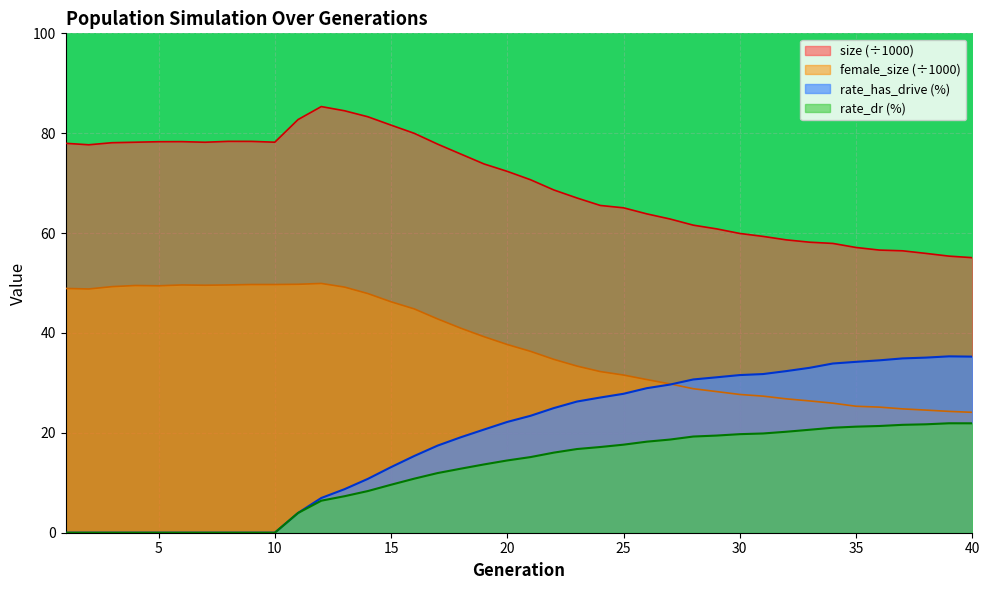

Between 19 and 11, which is larger?

11